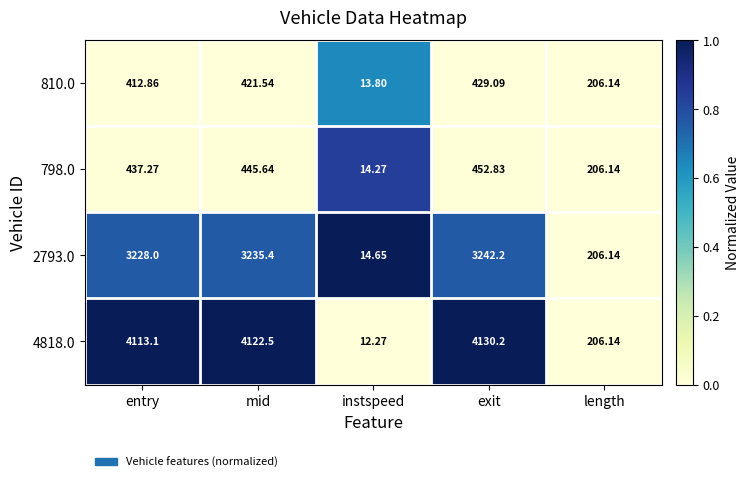

At which category is the sum across all series the highest?

exit